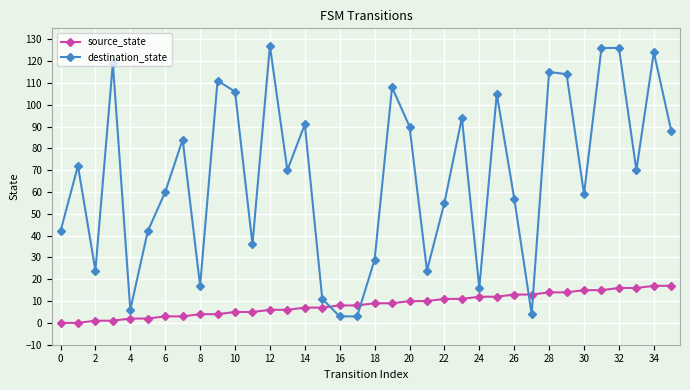

True or false: destination_state has more than 2 interior local peaks.

True